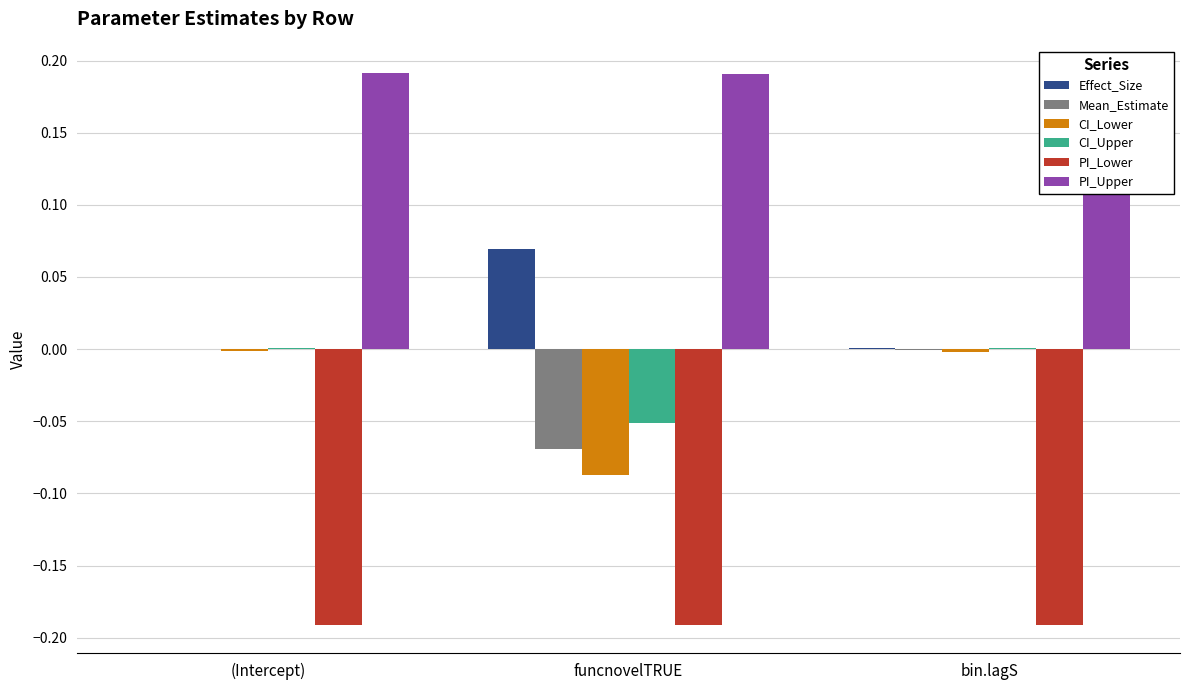

Reading left to right, extract all data points from this chart.

Effect_Size: (Intercept)=0.0	funcnovelTRUE=0.1	bin.lagS=0.0
Mean_Estimate: (Intercept)=-0.0	funcnovelTRUE=-0.1	bin.lagS=-0.0
CI_Lower: (Intercept)=-0.0	funcnovelTRUE=-0.1	bin.lagS=-0.0
CI_Upper: (Intercept)=0.0	funcnovelTRUE=-0.1	bin.lagS=0.0
PI_Lower: (Intercept)=-0.2	funcnovelTRUE=-0.2	bin.lagS=-0.2
PI_Upper: (Intercept)=0.2	funcnovelTRUE=0.2	bin.lagS=0.2